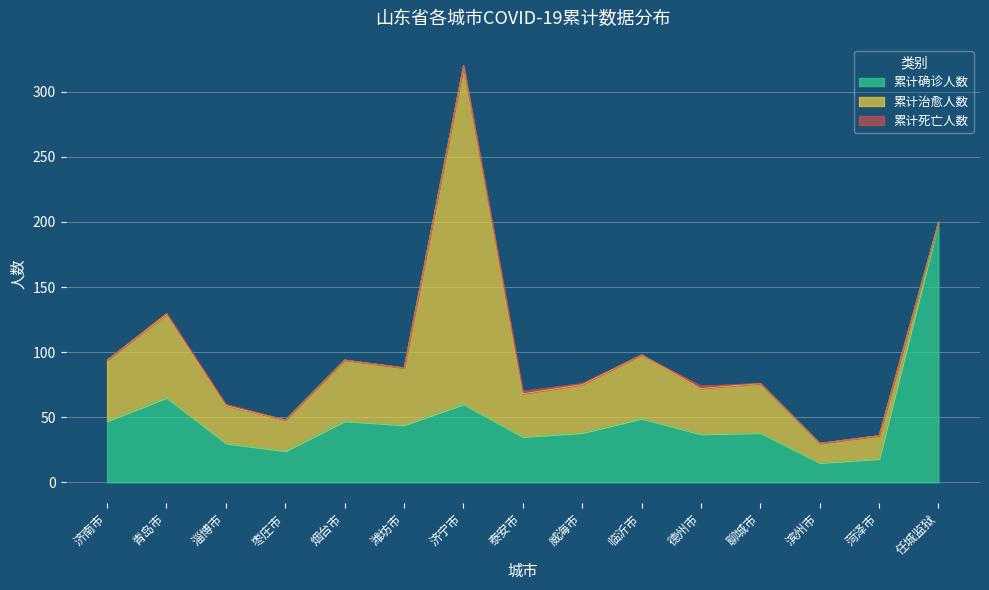

The 累计治愈人数 series shows 49 at 临沂市. True or false?

True